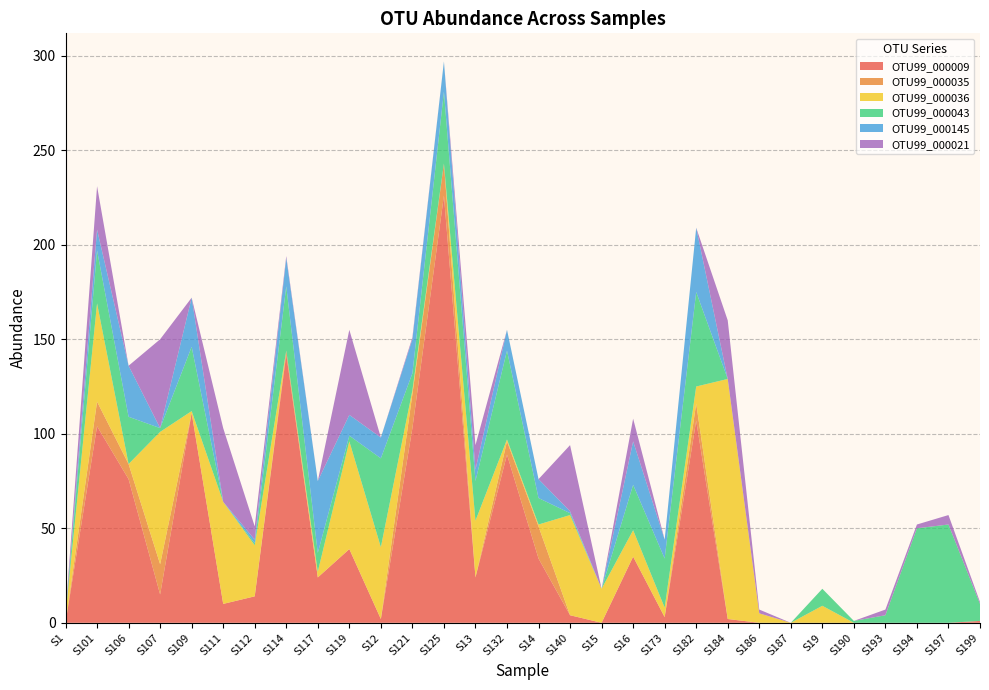

Reading left to right, what are all the values shown in this chart?

OTU99_000009: S1=0	S101=104	S106=76	S107=15	S109=111	S111=10	S112=14	S114=142	S117=24	S119=39	S12=2	S121=103	S125=226	S13=24	S132=89	S14=34	S140=4	S15=0	S16=35	S173=3	S182=107	S184=2	S186=0	S187=0	S19=0	S190=0	S193=0	S194=0	S197=0	S199=1
OTU99_000035: S1=0	S101=13	S106=8	S107=16	S109=0	S111=0	S112=0	S114=2	S117=0	S119=0	S12=0	S121=18	S125=17	S13=0	S132=7	S14=17	S140=0	S15=0	S16=0	S173=0	S182=9	S184=0	S186=0	S187=0	S19=0	S190=0	S193=0	S194=0	S197=0	S199=0
OTU99_000036: S1=4	S101=52	S106=0	S107=70	S109=1	S111=54	S112=27	S114=0	S117=3	S119=57	S12=38	S121=2	S125=0	S13=30	S132=1	S14=1	S140=53	S15=18	S16=14	S173=5	S182=9	S184=127	S186=5	S187=0	S19=9	S190=0	S193=0	S194=0	S197=0	S199=0
OTU99_000043: S1=0	S101=28	S106=25	S107=2	S109=34	S111=0	S112=1	S114=34	S117=10	S119=3	S12=47	S121=9	S125=38	S13=21	S132=47	S14=14	S140=1	S15=0	S16=24	S173=26	S182=50	S184=0	S186=0	S187=0	S19=9	S190=1	S193=4	S194=50	S197=52	S199=9
OTU99_000145: S1=0	S101=11	S106=27	S107=0	S109=26	S111=0	S112=2	S114=15	S117=38	S119=11	S12=11	S121=18	S125=16	S13=6	S132=11	S14=10	S140=1	S15=0	S16=23	S173=10	S182=34	S184=0	S186=0	S187=0	S19=0	S190=0	S193=0	S194=0	S197=0	S199=0
OTU99_000021: S1=1	S101=23	S106=0	S107=47	S109=0	S111=39	S112=7	S114=1	S117=0	S119=45	S12=0	S121=1	S125=0	S13=13	S132=0	S14=0	S140=35	S15=0	S16=12	S173=0	S182=0	S184=31	S186=2	S187=0	S19=0	S190=0	S193=3	S194=2	S197=5	S199=1